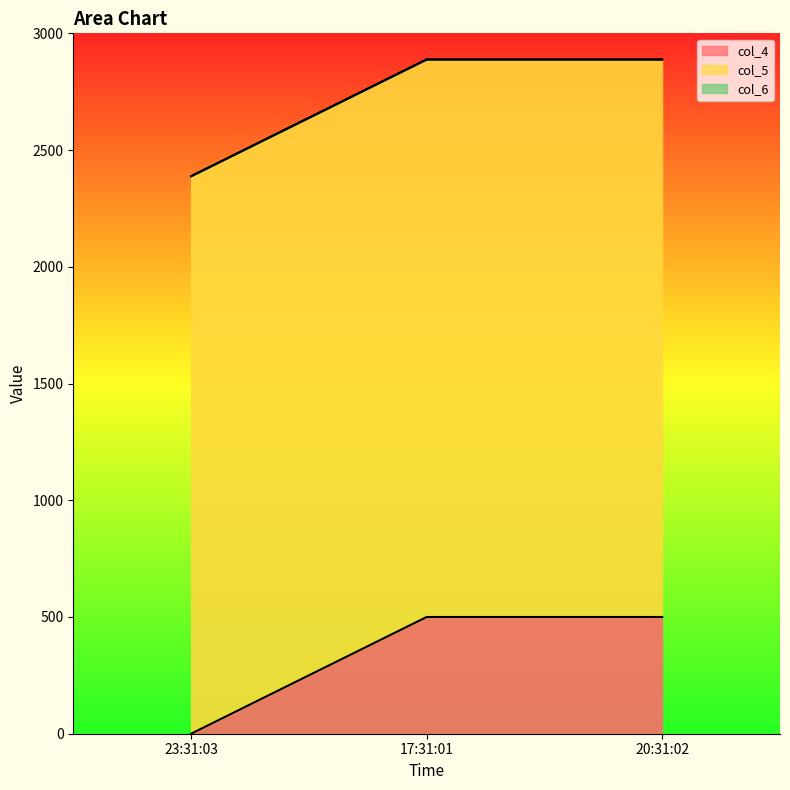

List the labels in order of col_6 value, smallest first.

23:31:03, 17:31:01, 20:31:02